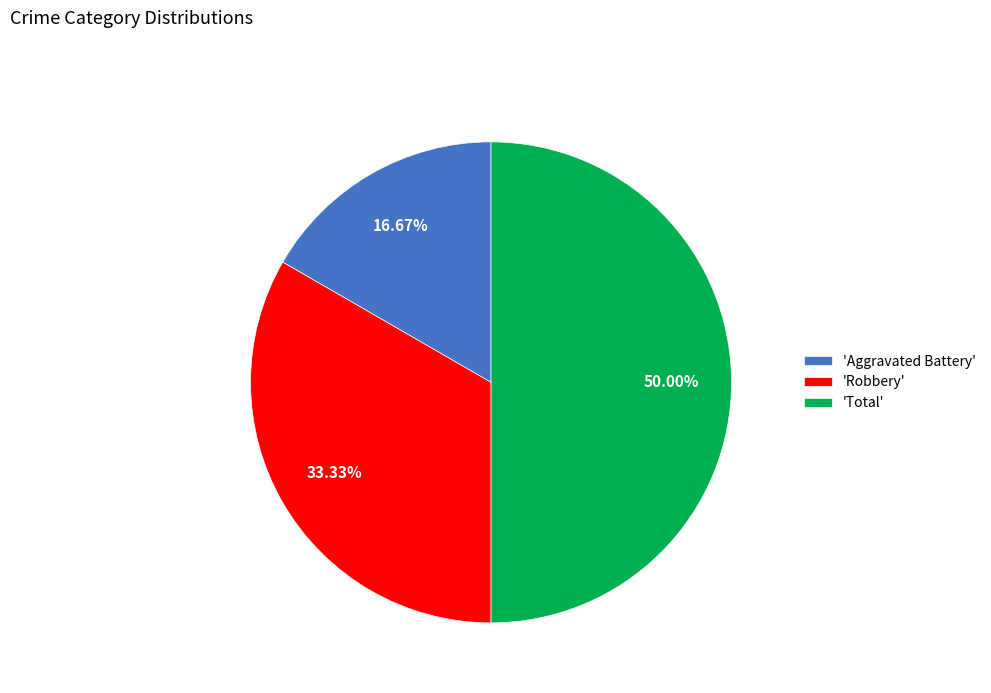

To the nearest percent, what is the difference between the largest and smallest slice percentages?

33%